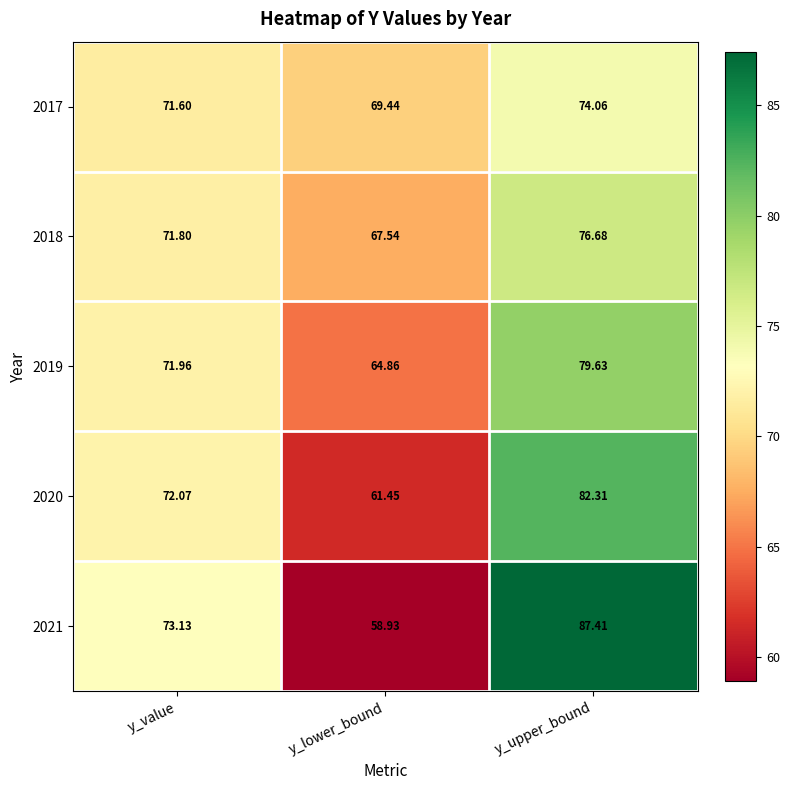

At which category does the chart reach its minimum across all series?

y_lower_bound